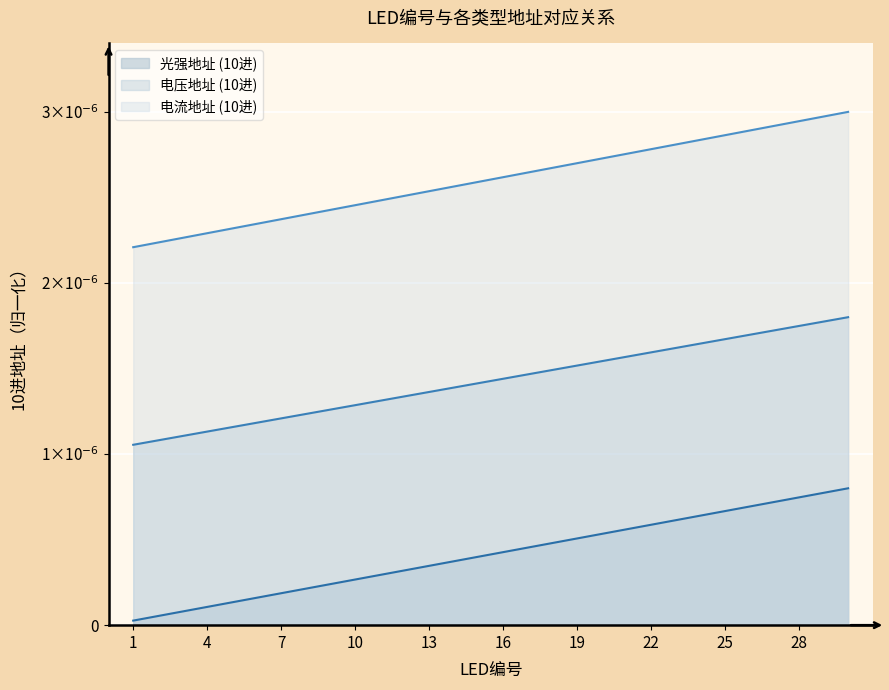

What are all the series names shown in the legend?

光强地址 (10进), 电压地址 (10进), 电流地址 (10进)